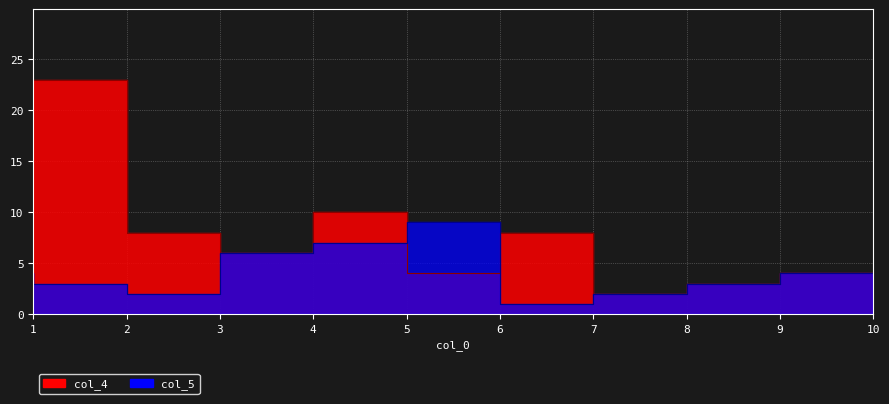

What is the difference between the maximum and second lowest values in the col_4 series?

21